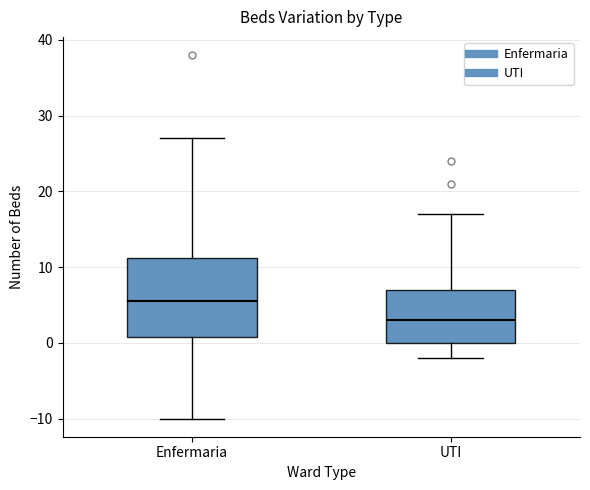

Reading left to right, transcribe this box plot: for each box, give where its median line is, the range the box spans, and where its two whiskers end, as read against the y-axis. The values are not printed on the chart, so give them approximately, as read against the axis.

Enfermaria: median 6, box 1 to 11, whiskers -10 to 27
UTI: median 3, box 0 to 7, whiskers -2 to 17